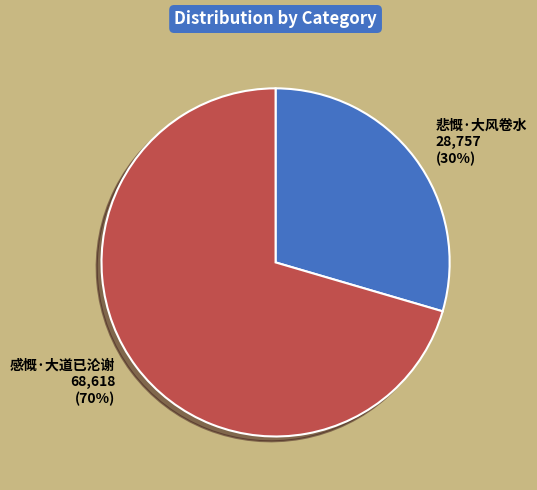

Does 悲慨·大风卷水 account for over 50% of the chart?

No